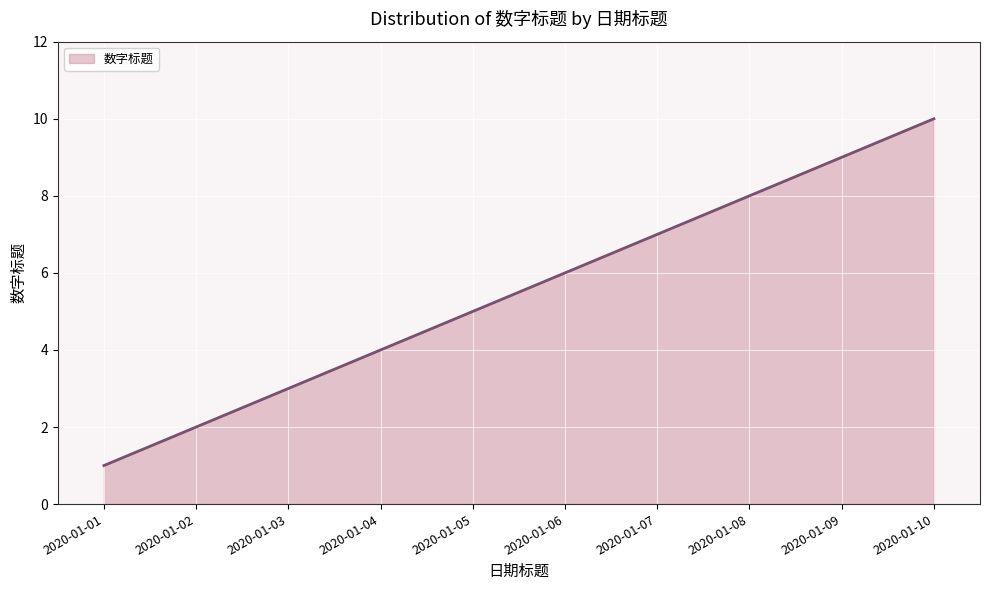

What is the value of the 2nd point from the left?

2